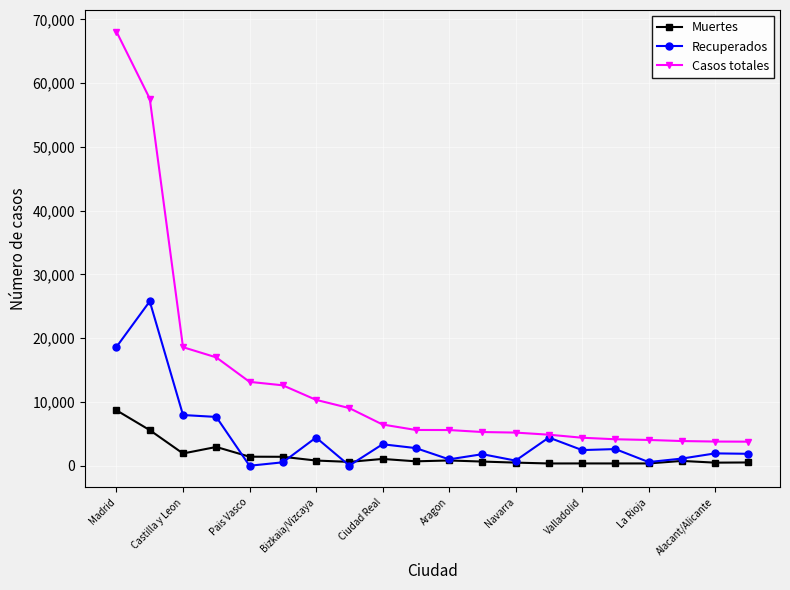

How many values in the Casos totales series are below 5609?

10